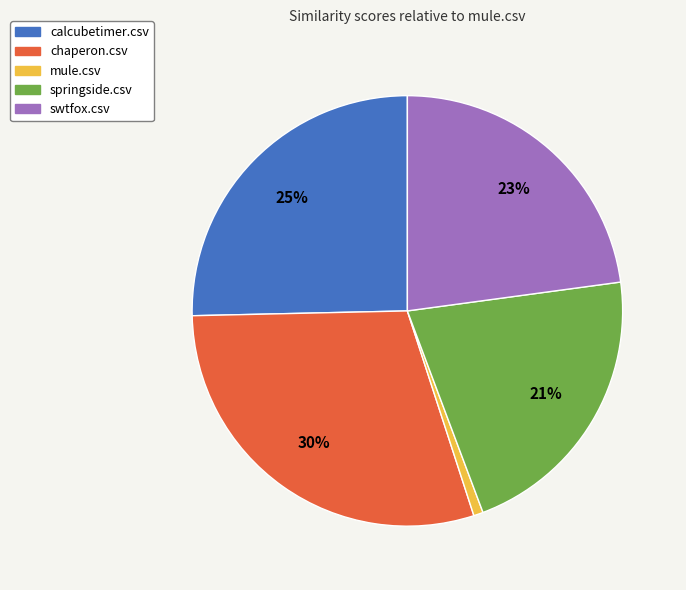

Which category has the smallest portion of the pie?

mule.csv